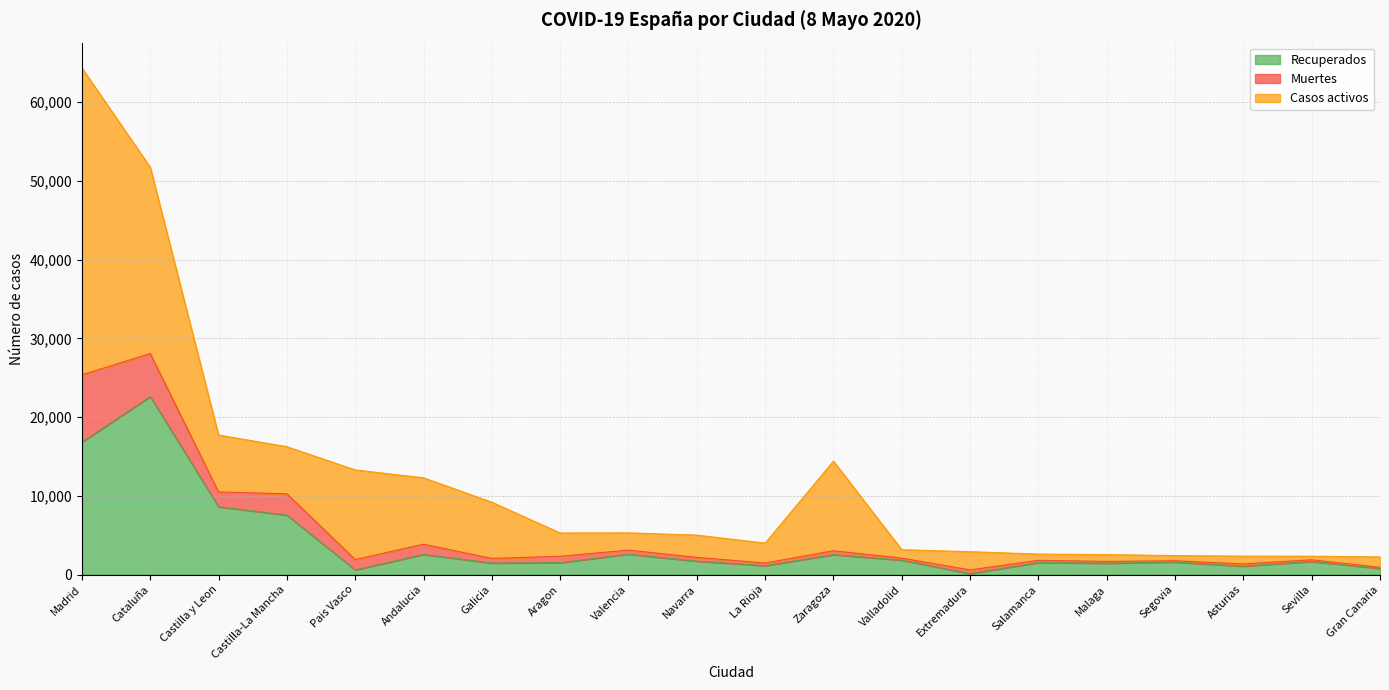

How many values in the Muertes series exceed 492?

9